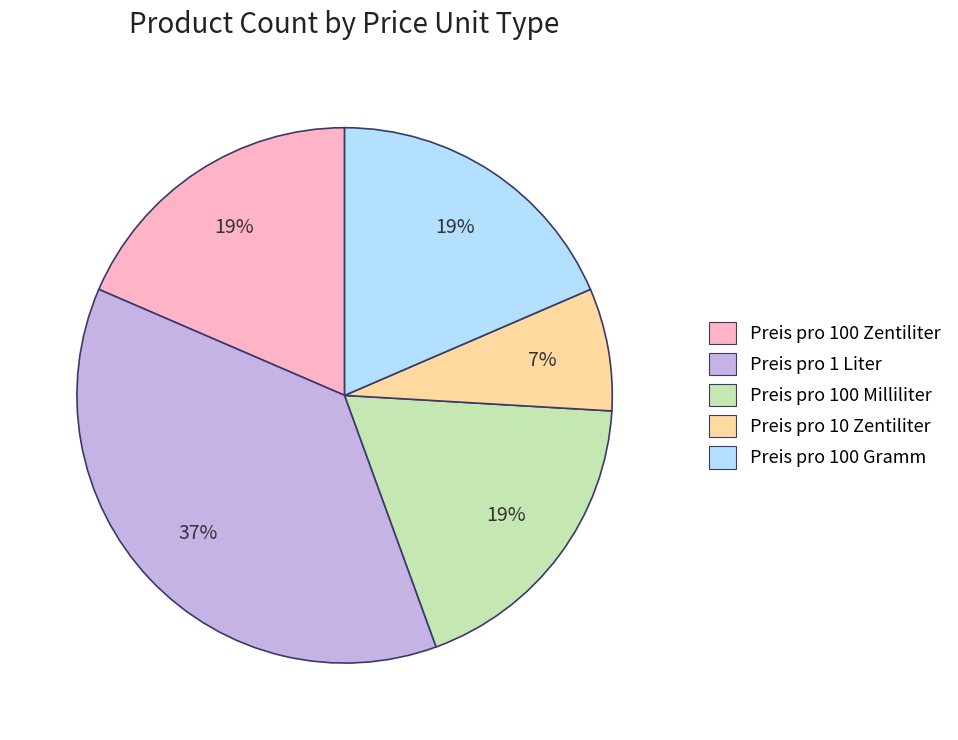

Is Preis pro 10 Zentiliter the majority of the pie?

No